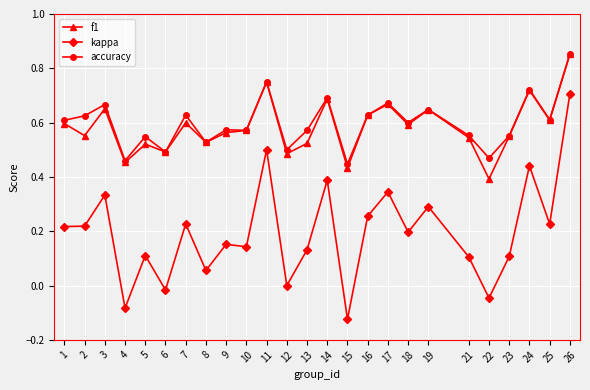

The f1 series shows 0.5 at 21. True or false?

True